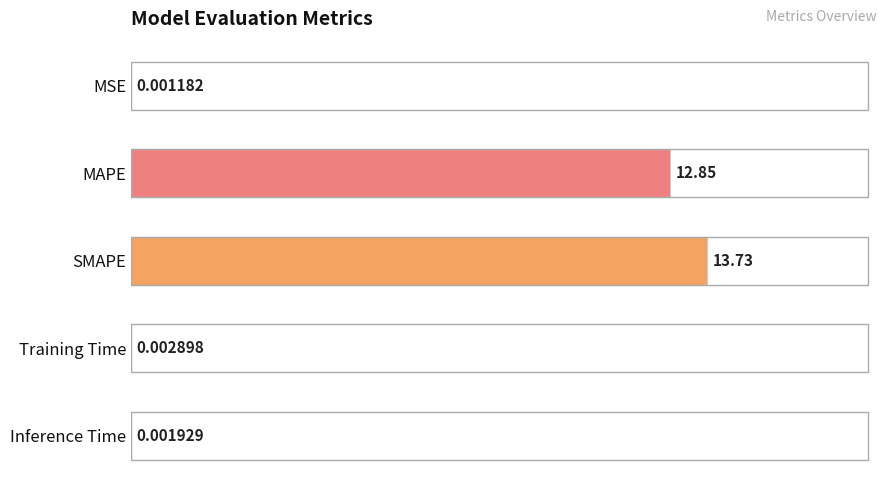

Which label corresponds to the largest value in the chart?

SMAPE